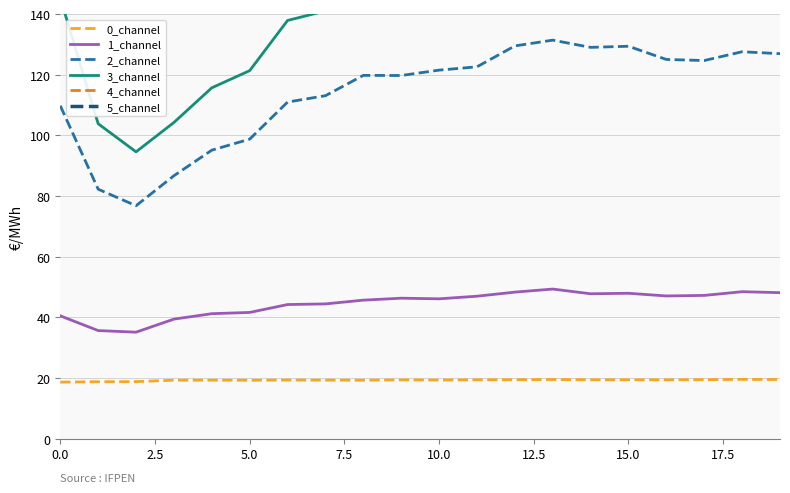

Reading left to right, extract all data points from this chart.

0_channel: 18.6	18.7	18.8	19.2	19.3	19.2	19.3	19.3	19.2	19.3	19.3	19.4	19.4	19.5	19.4	19.4	19.4	19.4	19.5	19.5
1_channel: 40.5	35.6	35.1	39.4	41.2	41.6	44.2	44.4	45.6	46.3	46.1	46.9	48.3	49.3	47.7	47.9	47.0	47.2	48.4	48.1
2_channel: 109.8	82.2	76.8	86.7	95.1	98.7	111.0	113.1	119.8	119.7	121.5	122.6	129.5	131.4	129.0	129.4	125.0	124.7	127.6	126.9
3_channel: 145.3	103.8	94.6	104.2	115.7	121.3	137.9	141.0	150.9	149.8	152.9	153.5	162.7	164.6	162.4	162.8	156.7	156.0	159.0	158.4
4_channel: 459.6	320.4	292.4	335.9	378.0	396.7	455.9	467.2	500.2	499.1	509.3	513.5	548.2	556.6	548.2	550.5	528.7	526.4	539.9	536.9
5_channel: 426.9	296.5	269.2	307.4	346.3	363.9	418.6	428.8	460.3	458.4	467.7	471.1	502.2	509.6	502.2	503.8	483.7	481.4	493.0	490.6